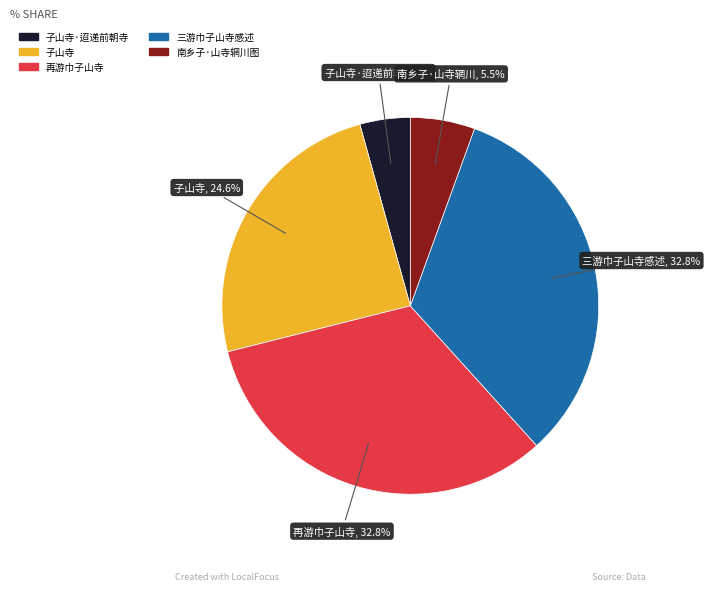

Is there a majority slice in this chart?

No